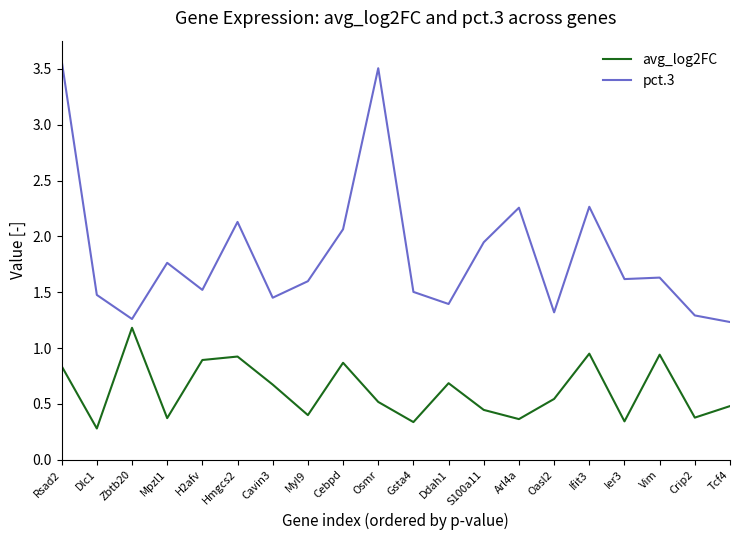

At how many categories does at least one series exceed 2?

6